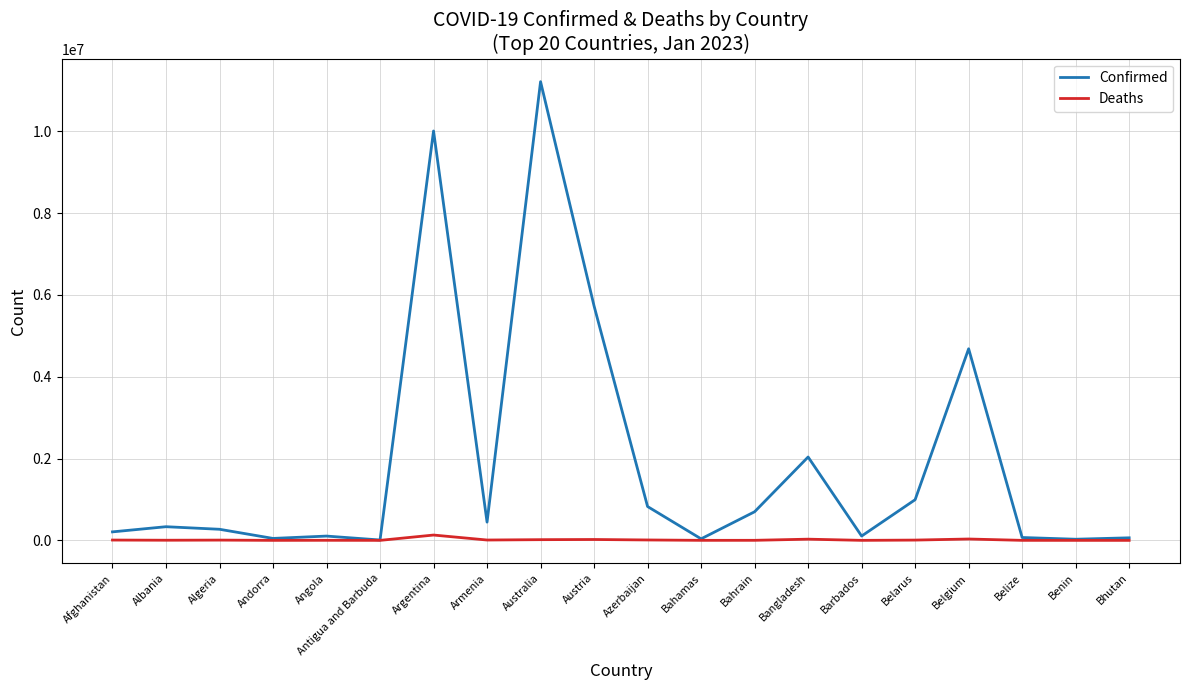

What is the difference between the Confirmed values at Albania and Bahamas?

296457